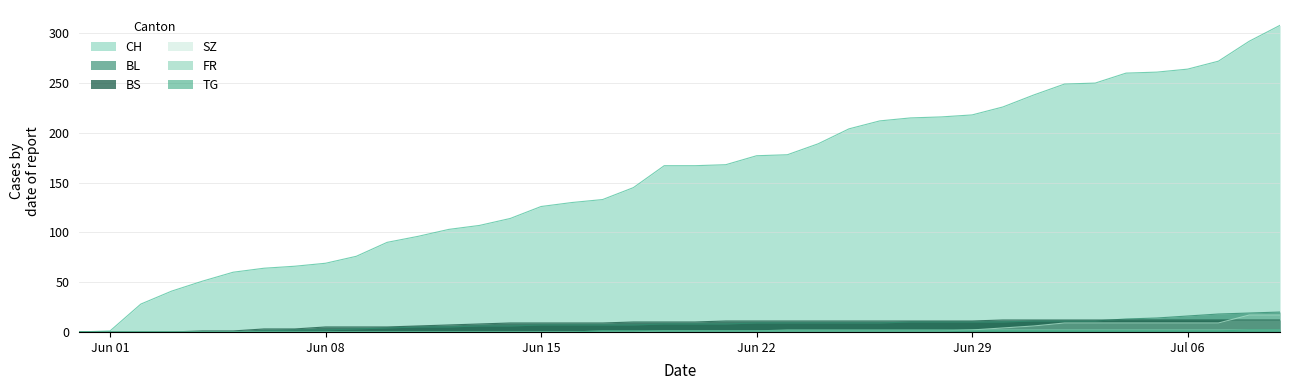

Which series has the largest total across all categories?

CH